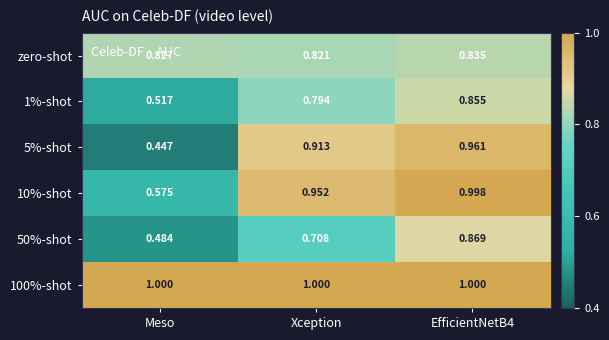

Which category has the lowest value across all series?

Meso